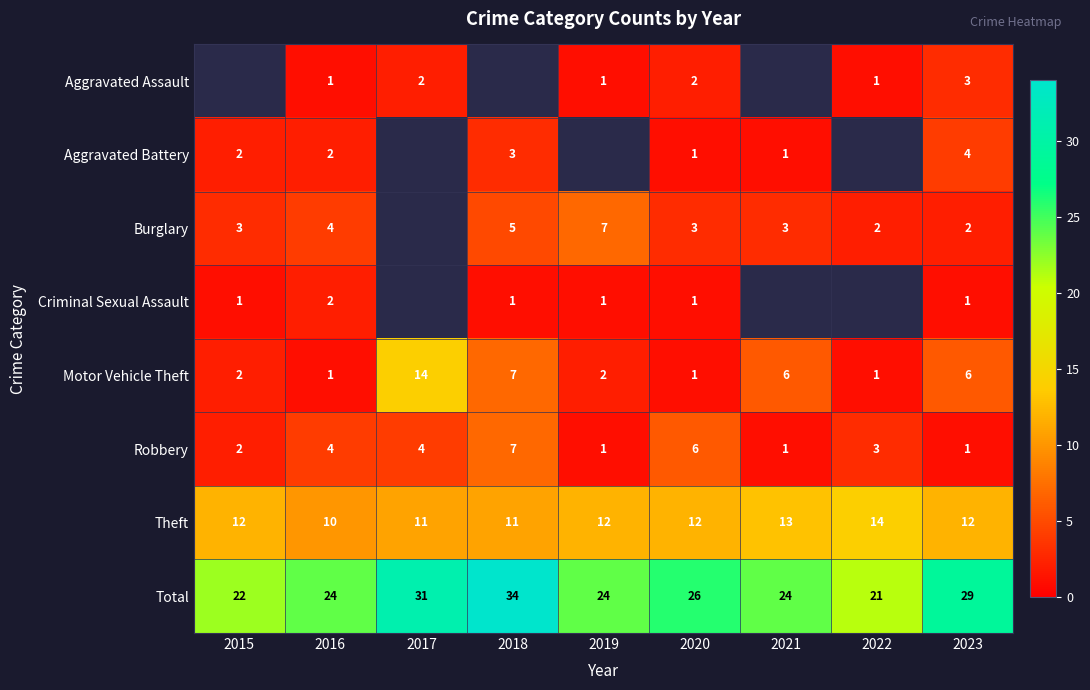

What is the total value across all series at 2023?

58.0